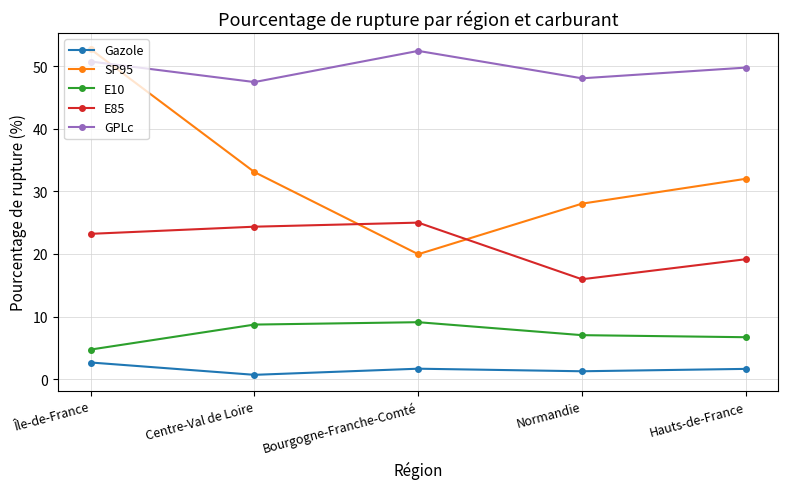

How many values in the Gazole series are below 1?

1